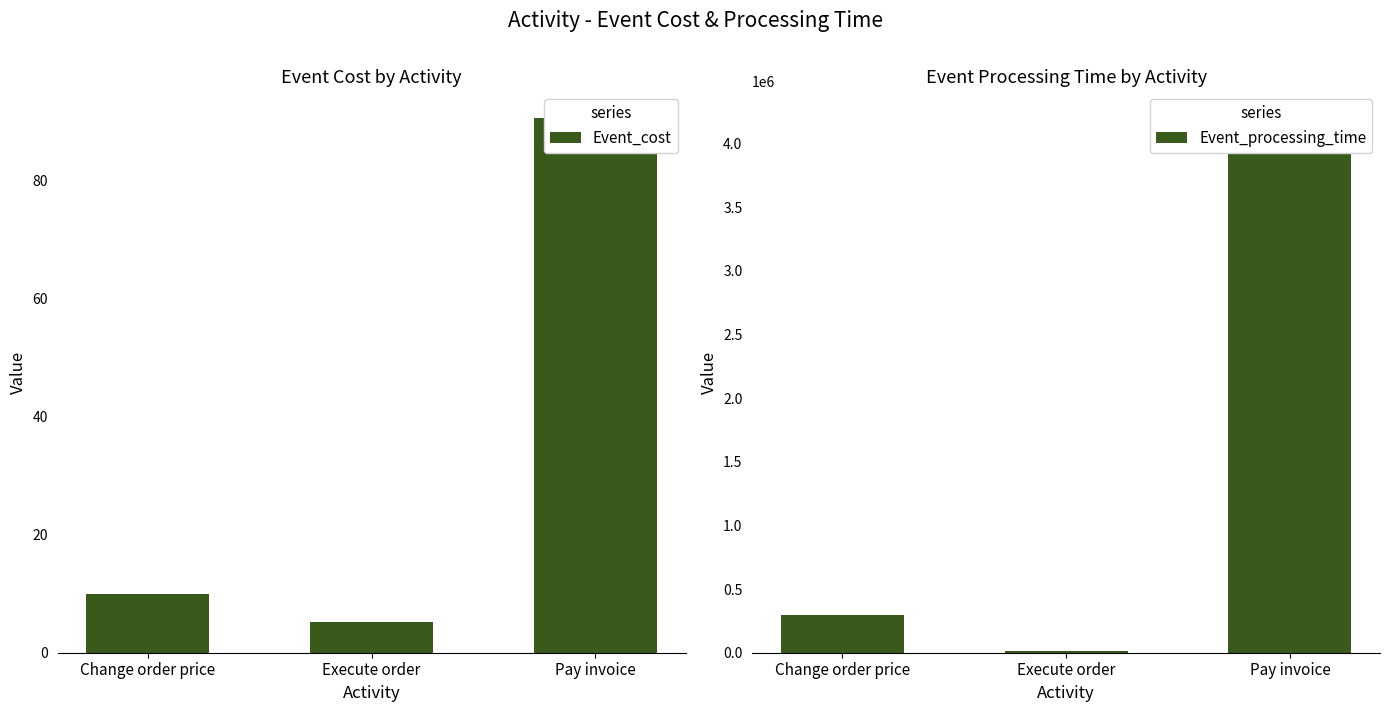

Which category has the lowest value in the Event_cost series?

Execute order